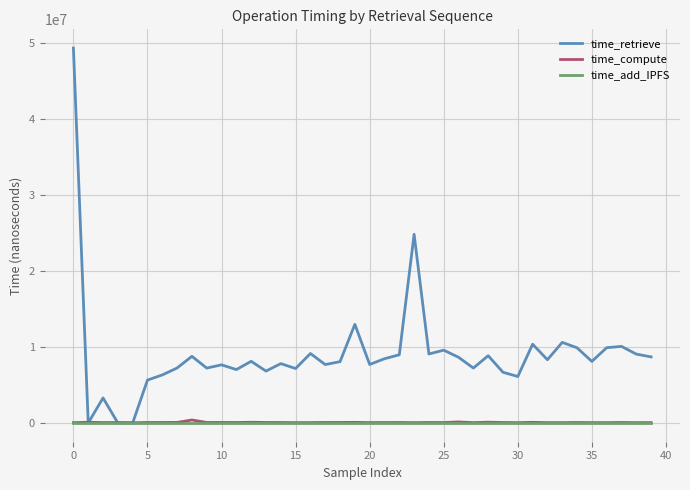

Which series has the widest spread of values?

time_retrieve